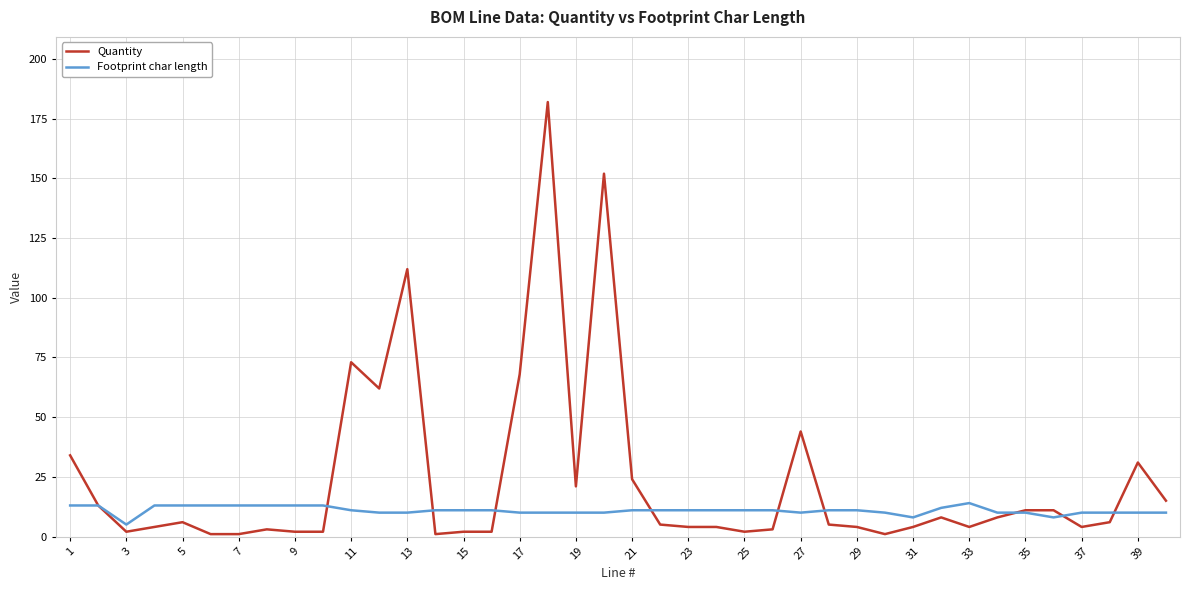

Which series has the largest total across all categories?

Quantity